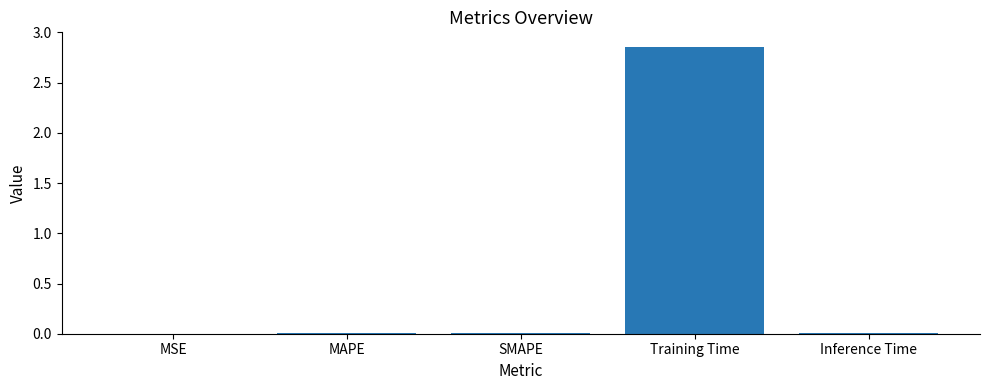

The value at SMAPE is 0.0. True or false?

True